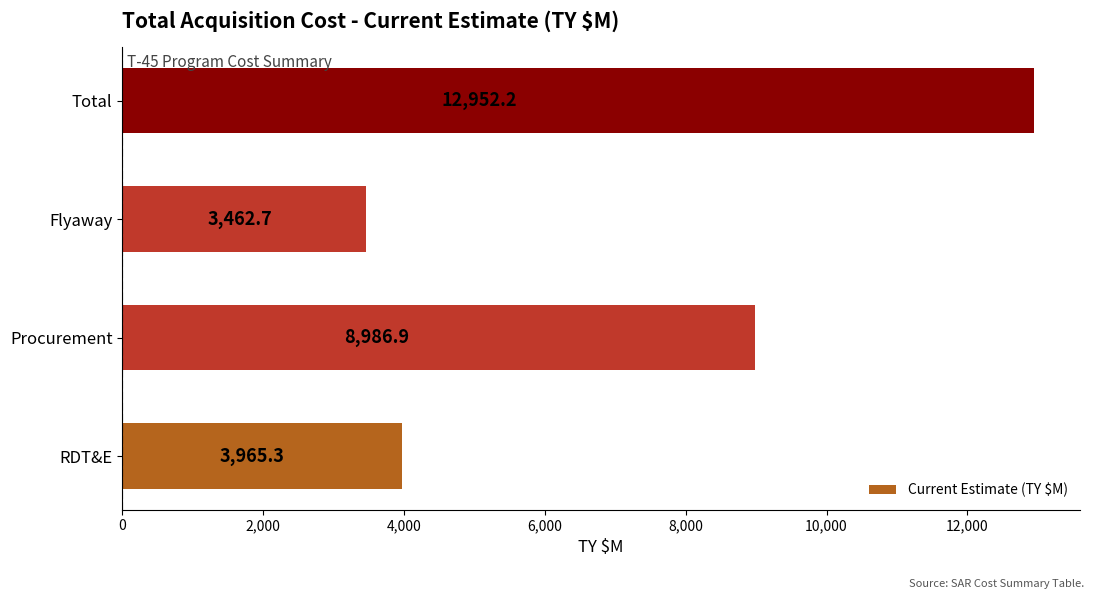

What is the change in value from RDT&E to Flyaway?

-502.6